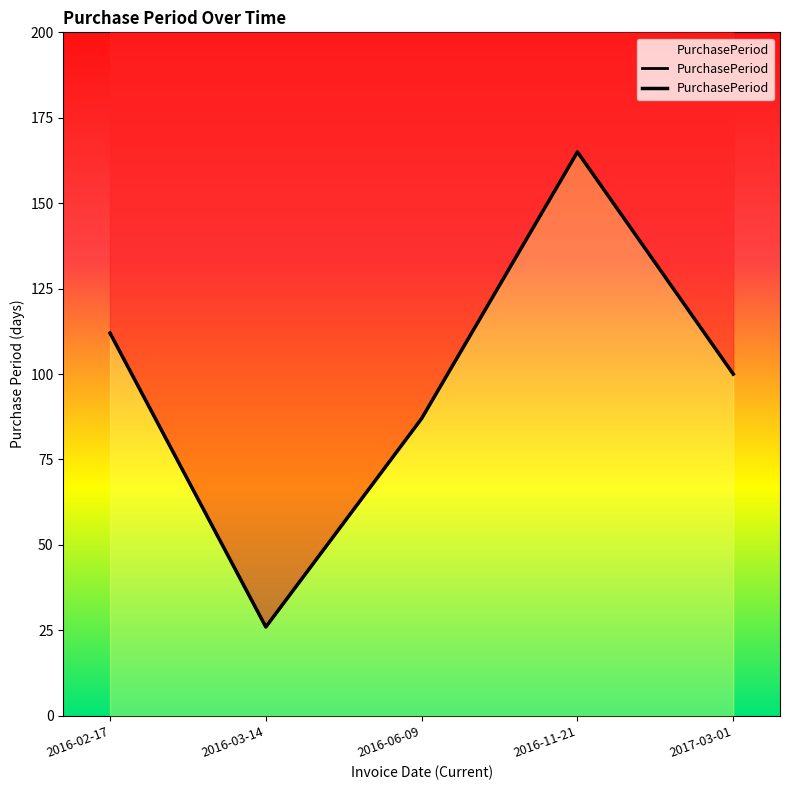

How many lines are shown in the chart?

1